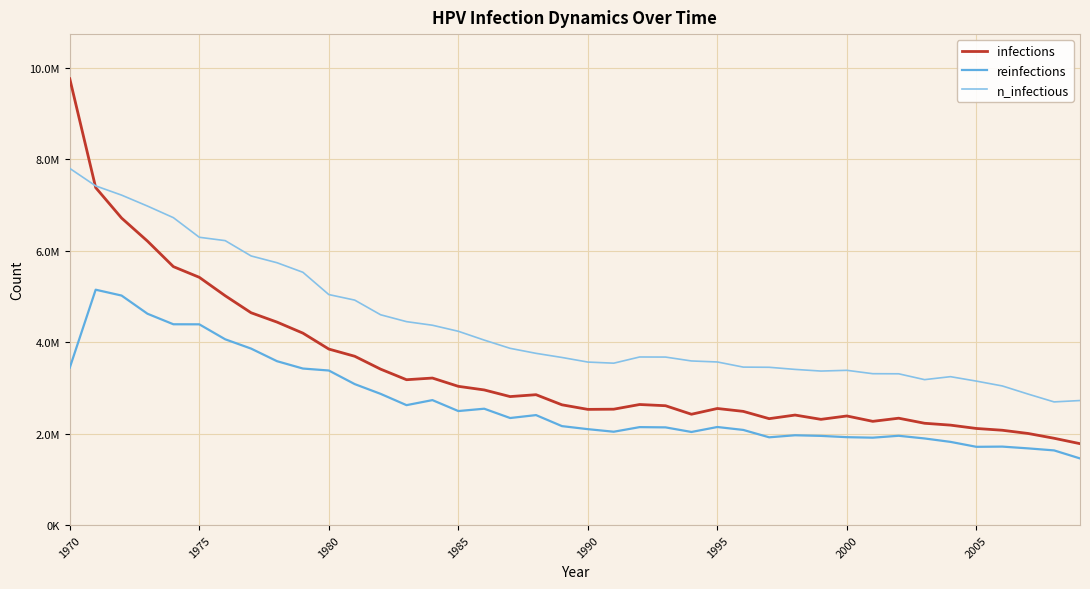

Does the chart have visible grid lines?

Yes